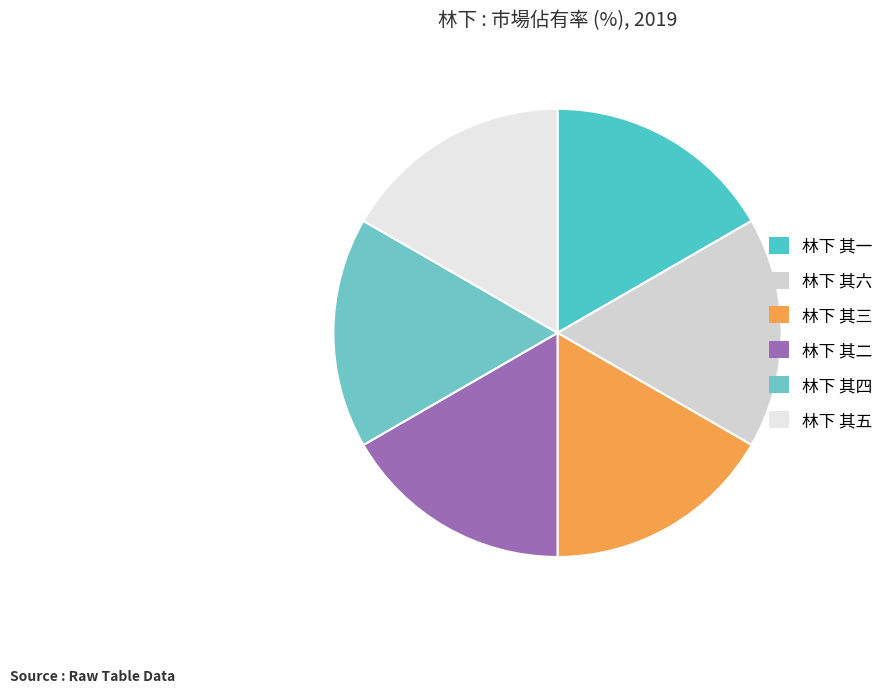

Which has a higher value, 林下 其一 or 林下 其四?

林下 其四